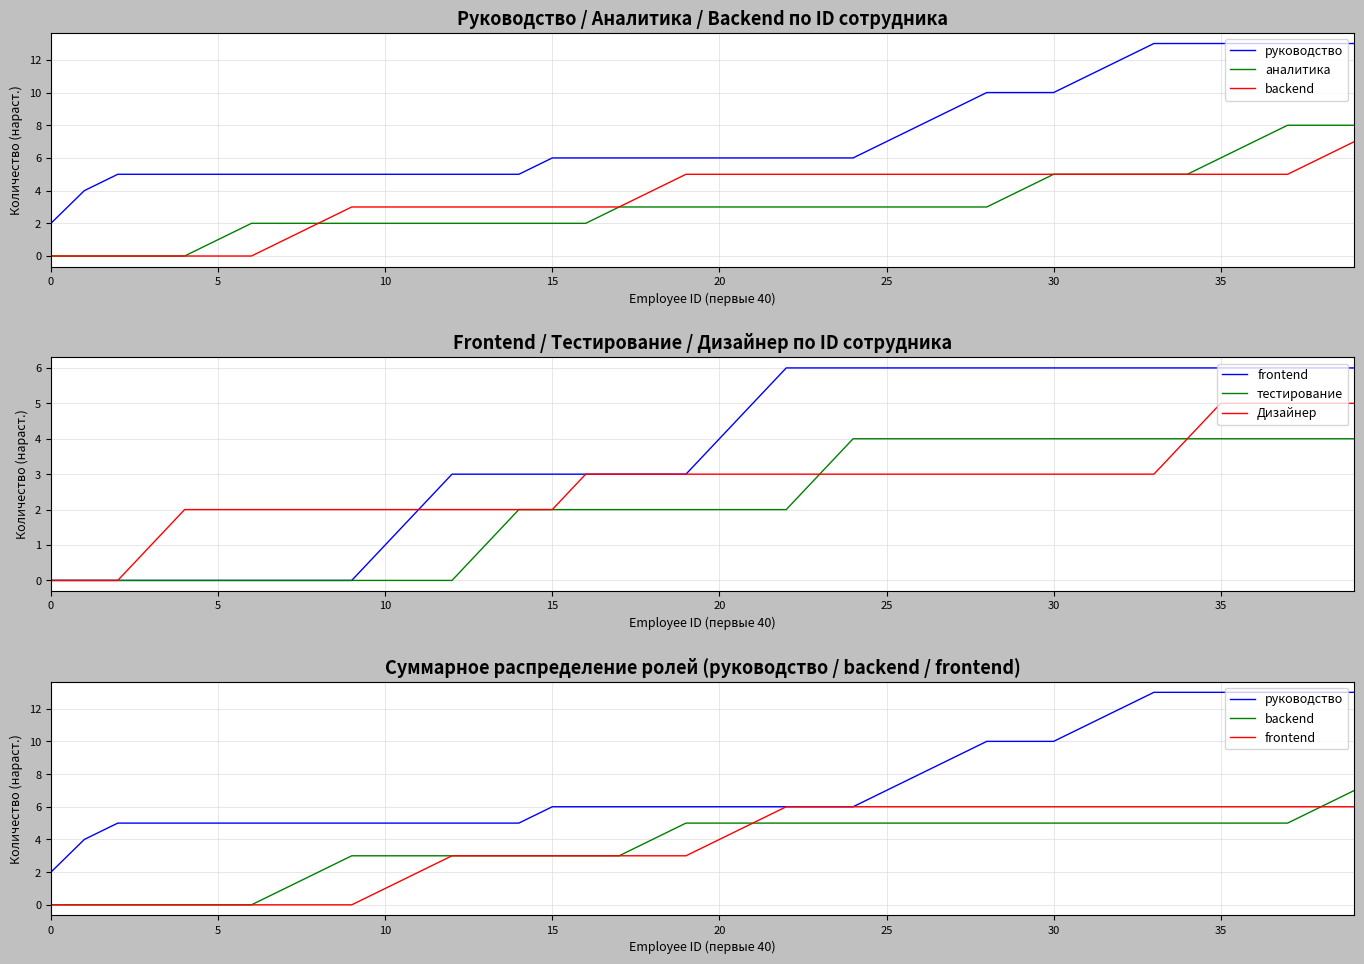

Rank the series by their maximum value, from lowest to highest.

тестирование, Дизайнер, frontend, backend, аналитика, руководство